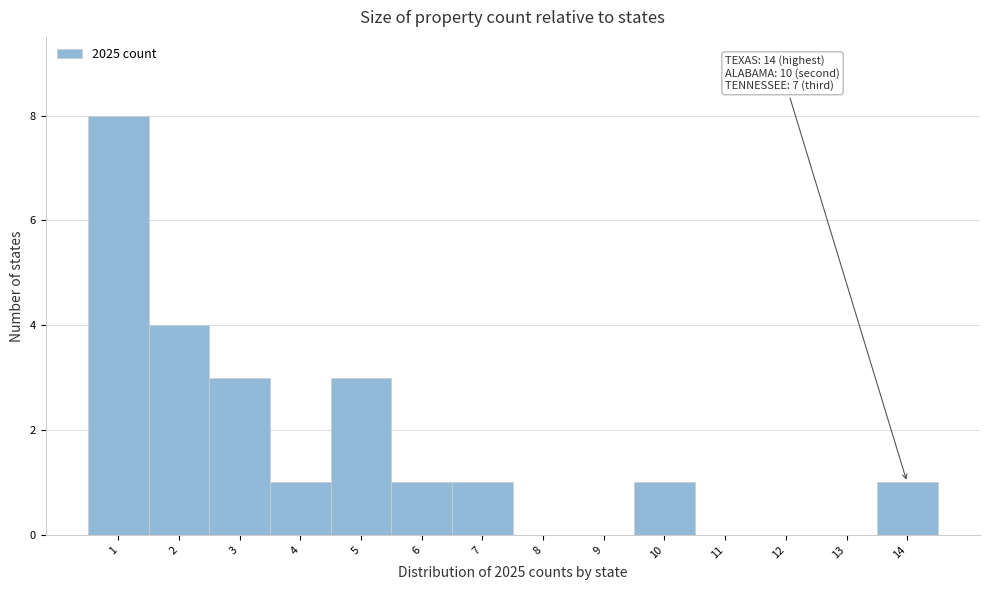

Over which range of the x-axis is the bar tallest?

0.5 to 1.5